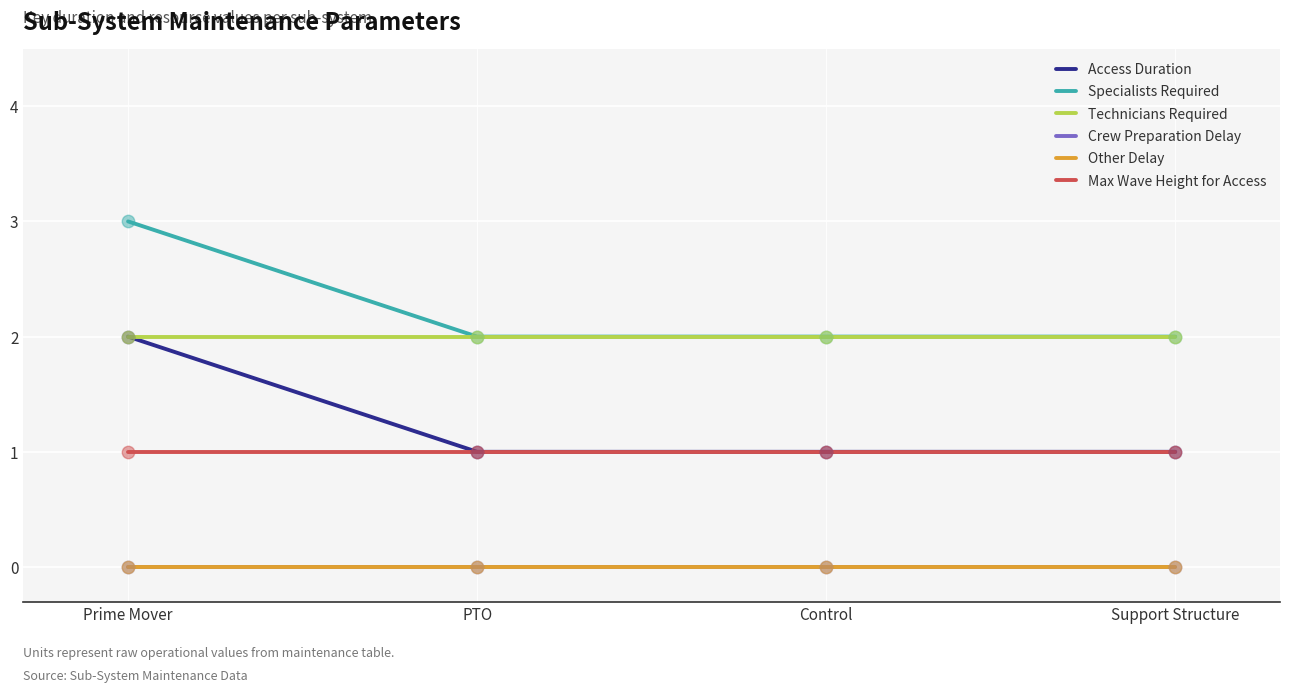

At which category is the sum across all series the highest?

Prime Mover